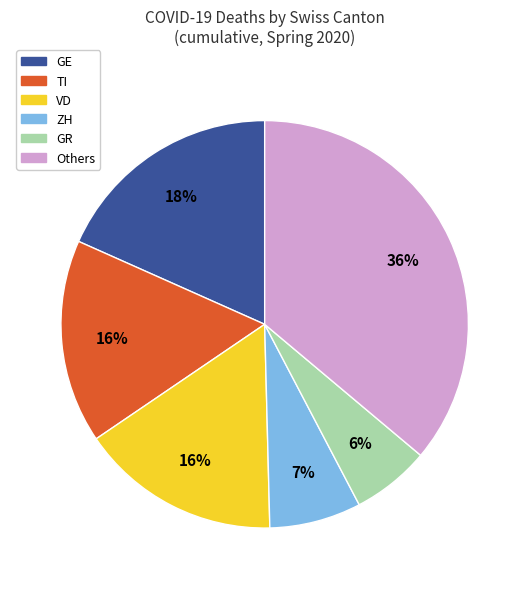

Do GR and TI together represent more than half of the pie?

No